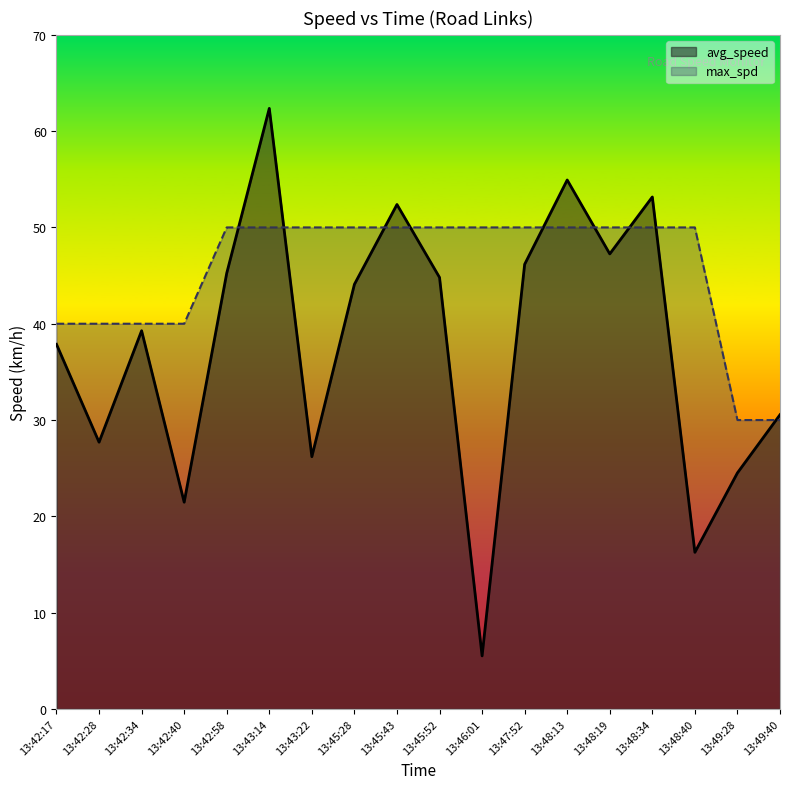

At which label does avg_speed first exceed 44?

13:42:58